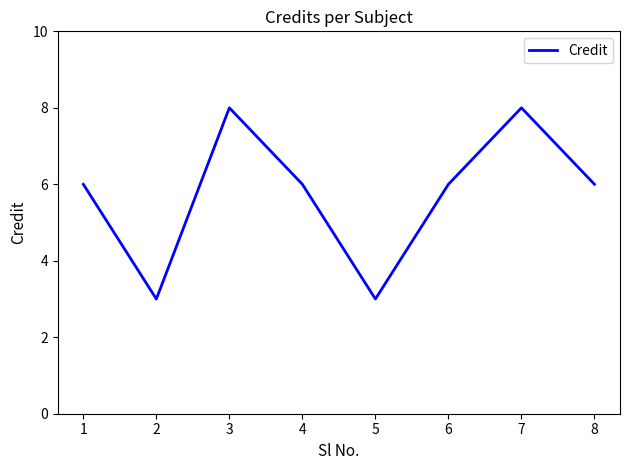

What is the greatest value displayed?

8